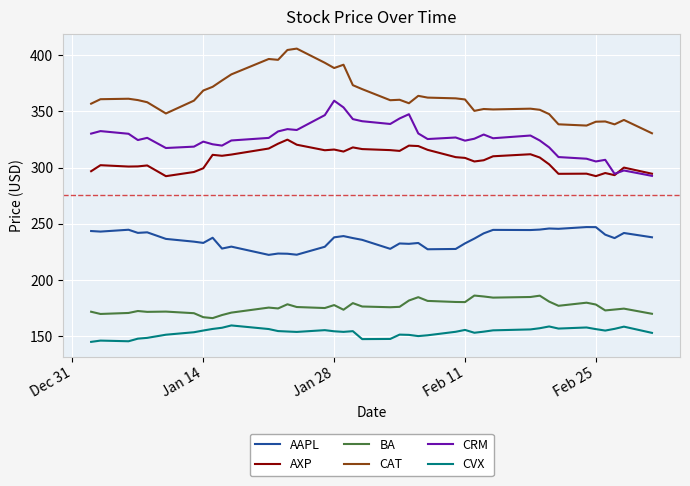

How many distinct data groups are displayed?

6